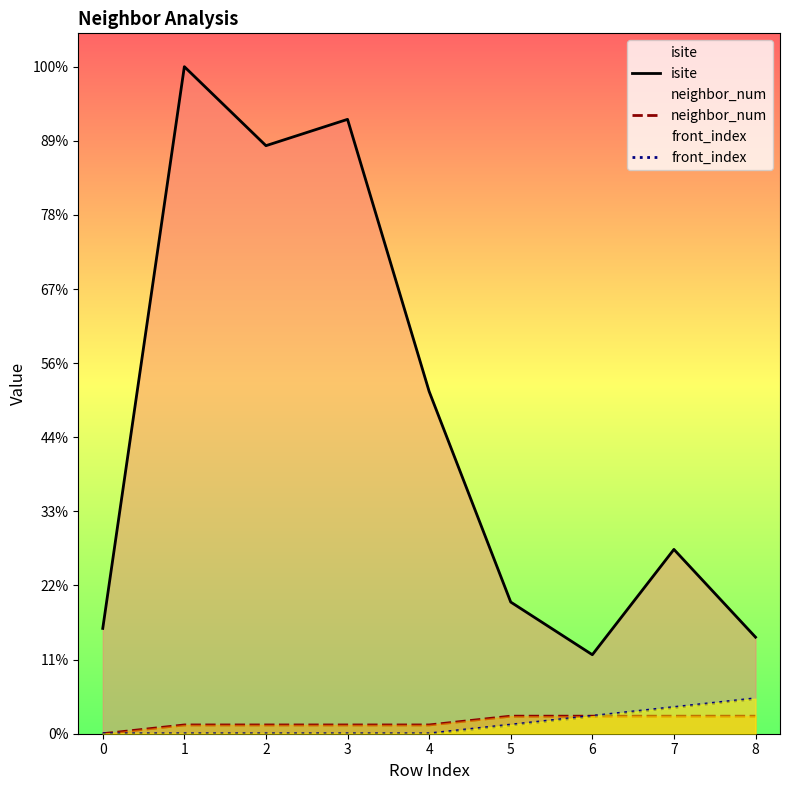

Which series has the largest total across all categories?

isite